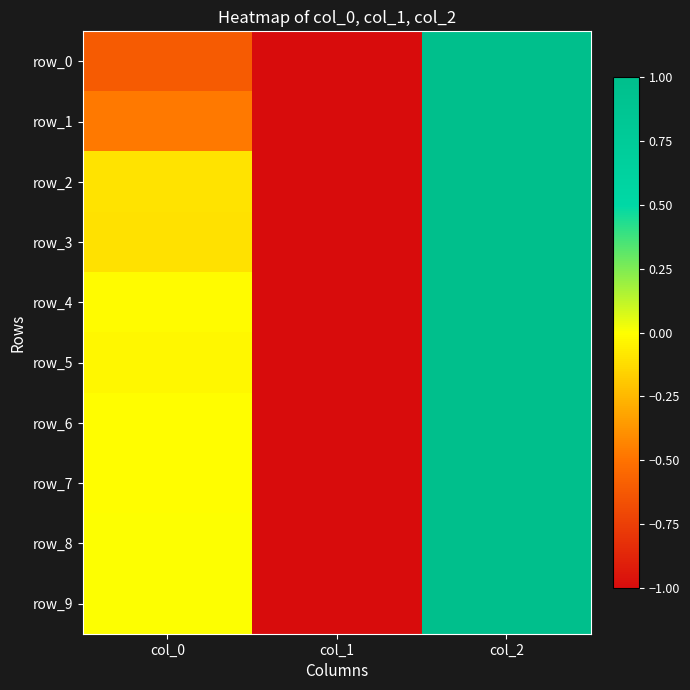

Where does the row_0 series first go above 0?

col_2